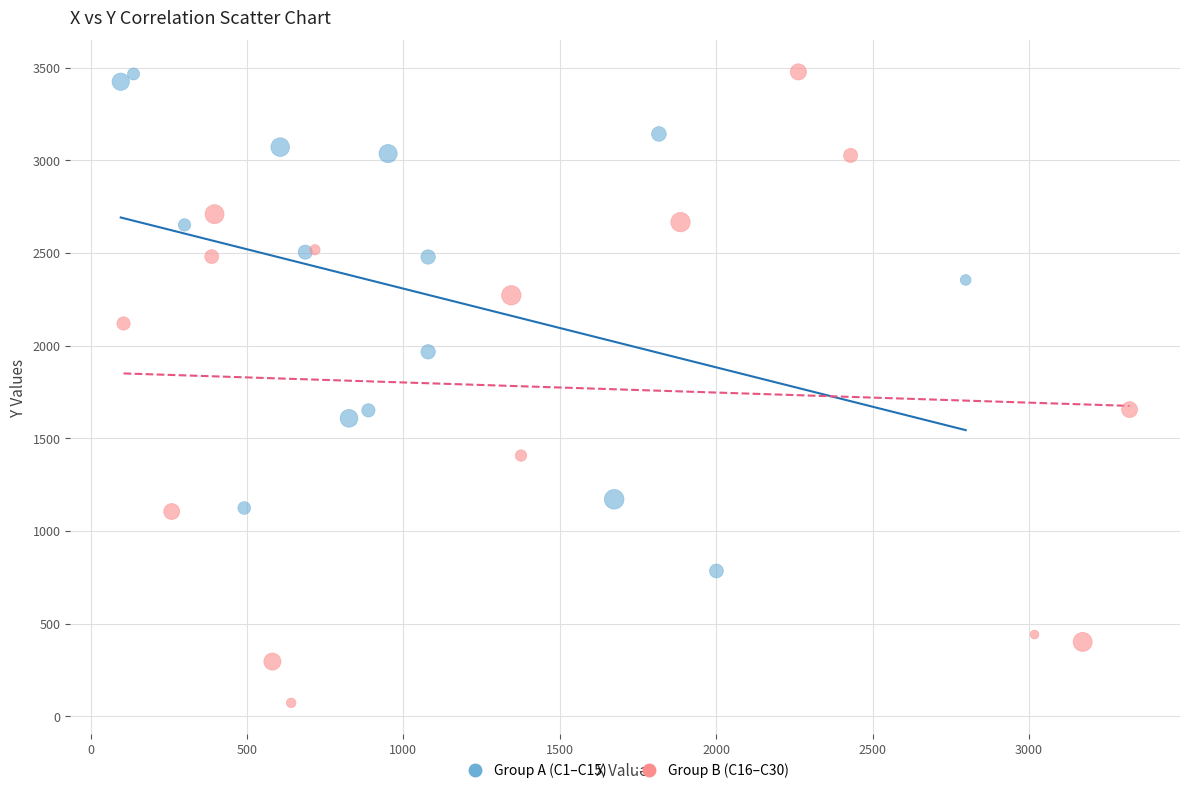

Which series reaches the minimum Y coordinate?

Group B (C16–C30)